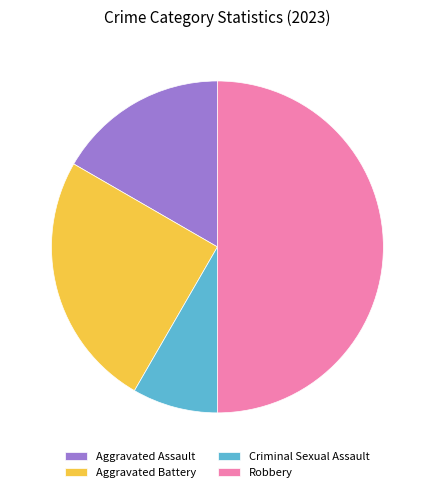

Rank the categories by value from lowest to highest.

Criminal Sexual Assault, Aggravated Assault, Aggravated Battery, Robbery